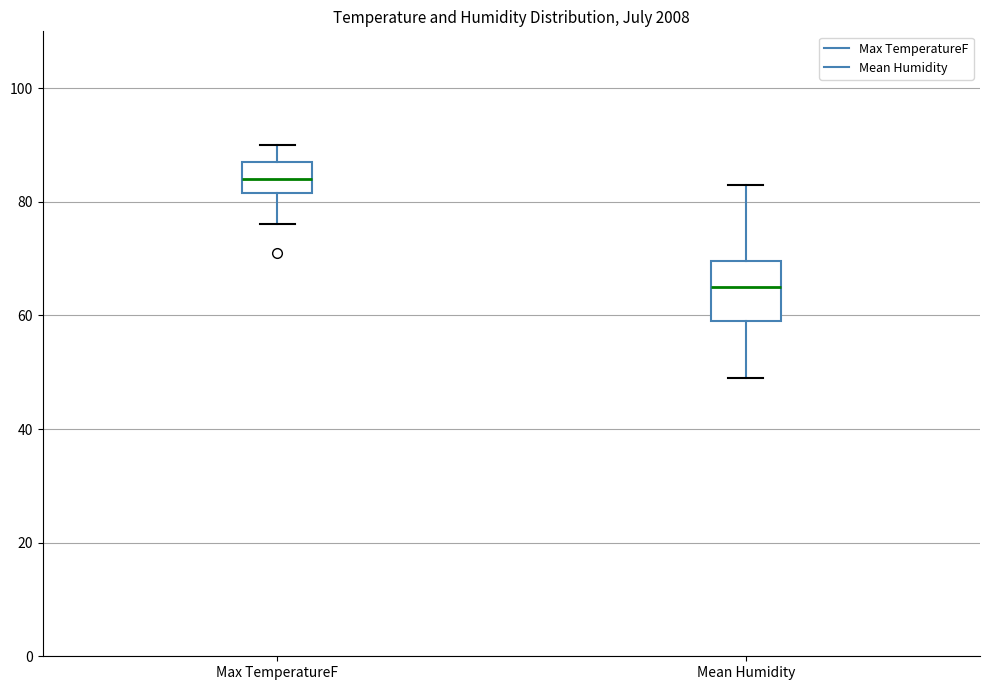

Which box has the lowest median line?

Mean Humidity